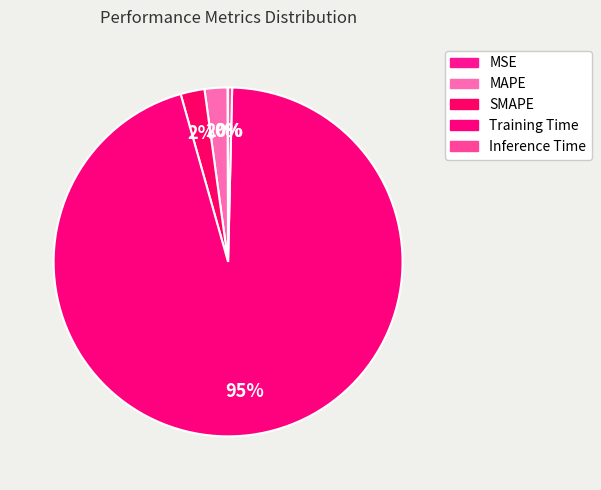

To the nearest percent, what is the difference between the largest and smallest slice percentages?

95%